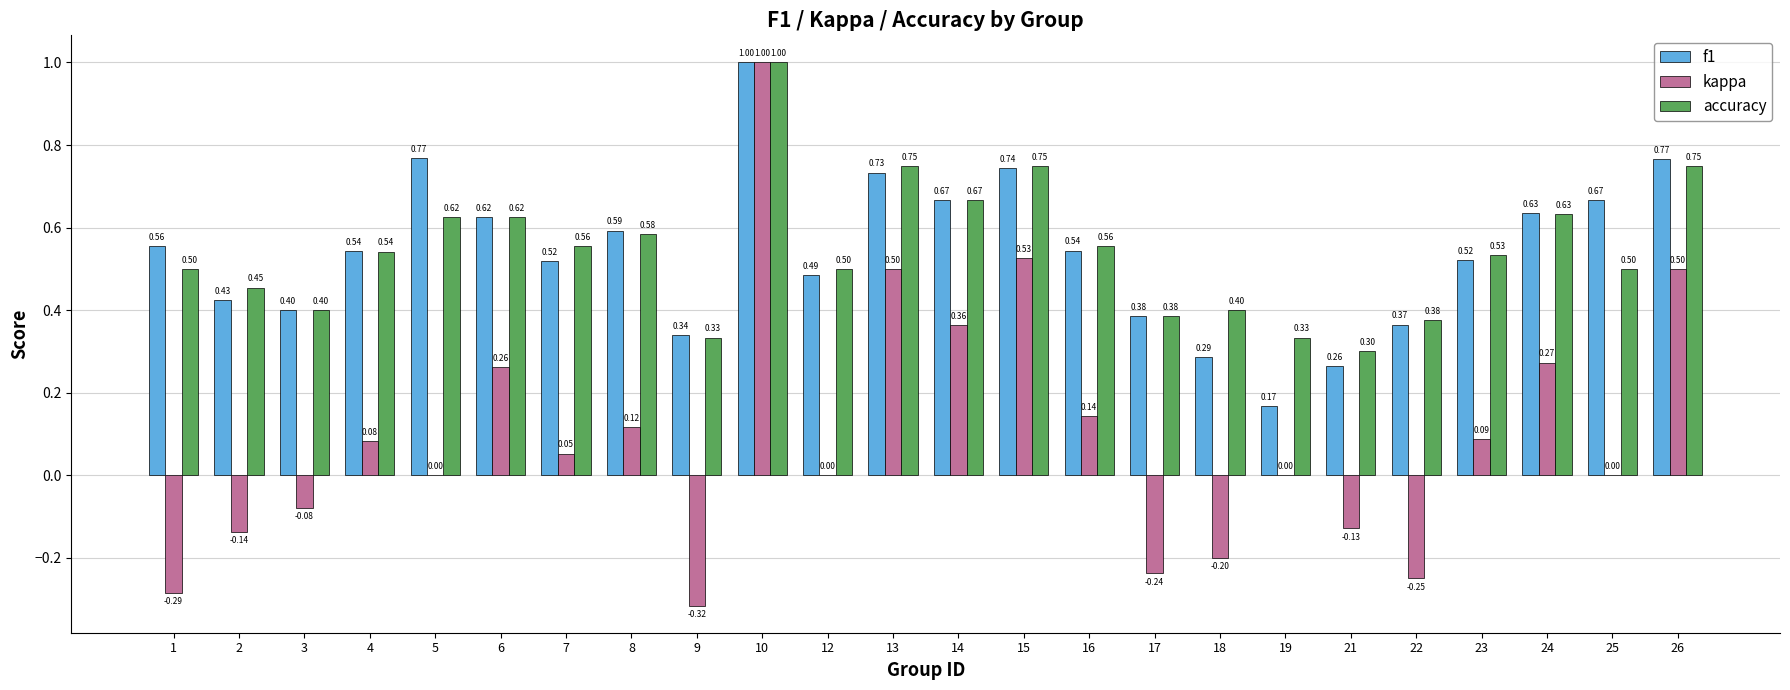

Between 3 and 9, which series saw the biggest shift?

kappa